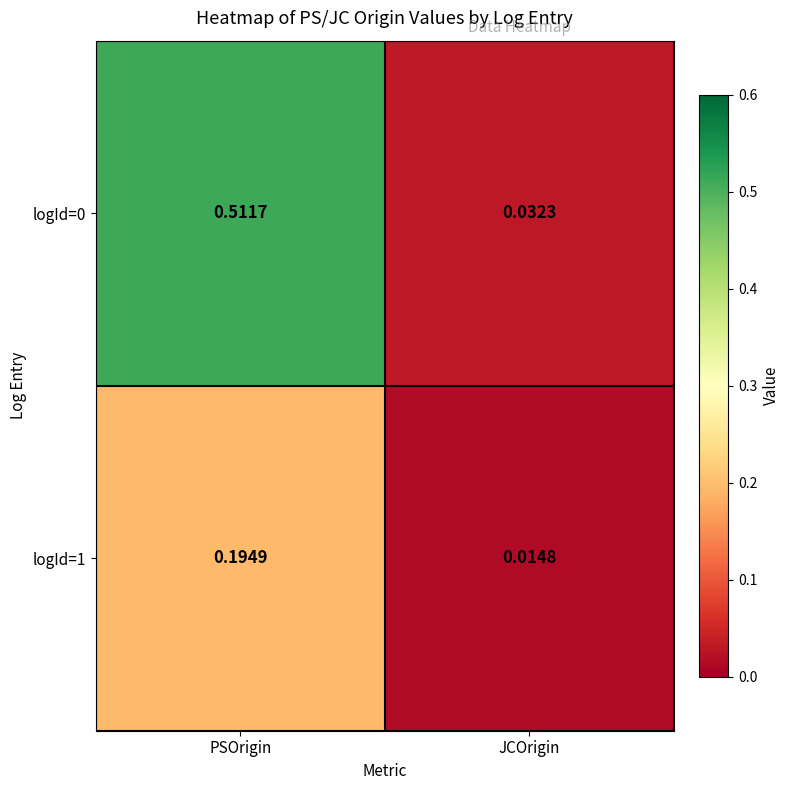

Where is logId=1 nearest to the value 0?

JCOrigin